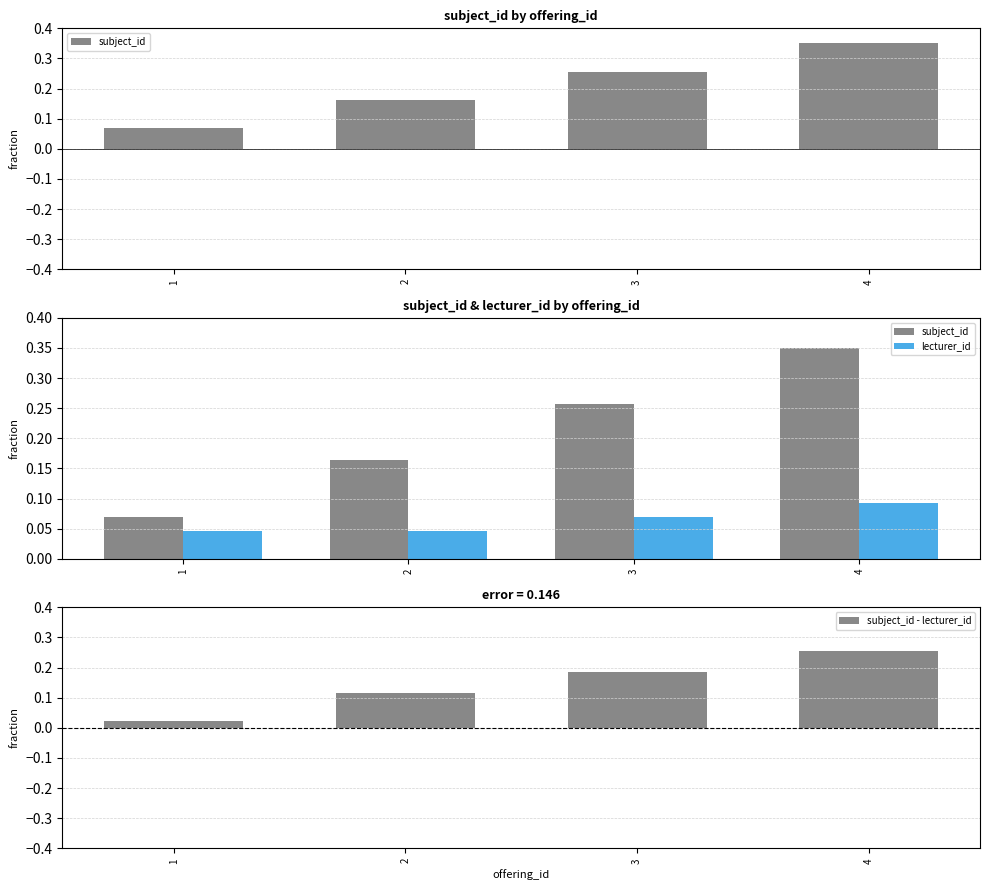

What is the difference between the maximum and second lowest values in the subject_id - lecturer_id series?

0.1